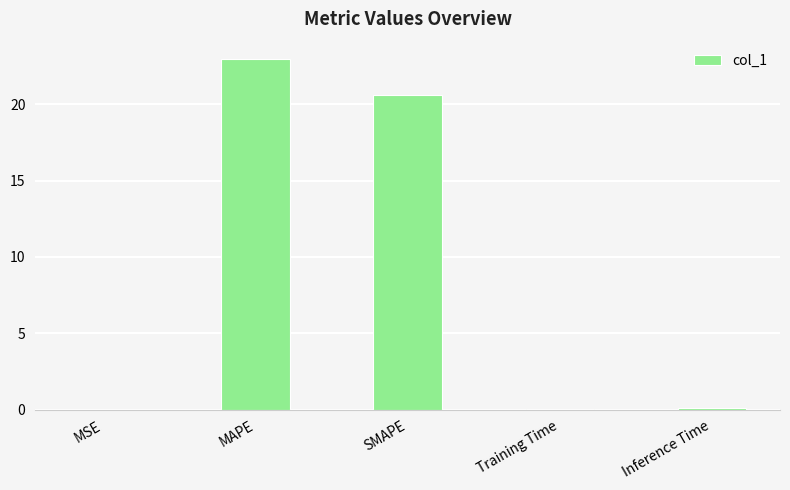

What is the sum of all values?

43.7